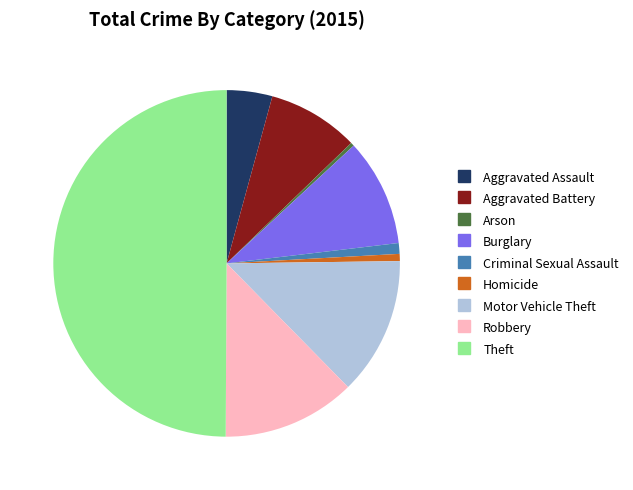

Is the sum of Burglary and Motor Vehicle Theft greater than half?

No